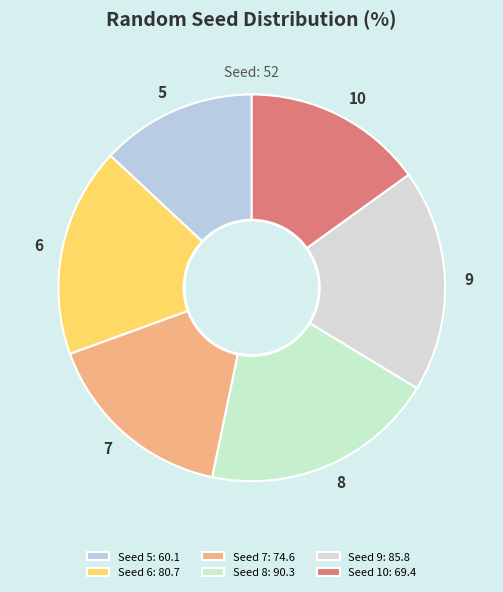

Is 5 the majority of the pie?

No